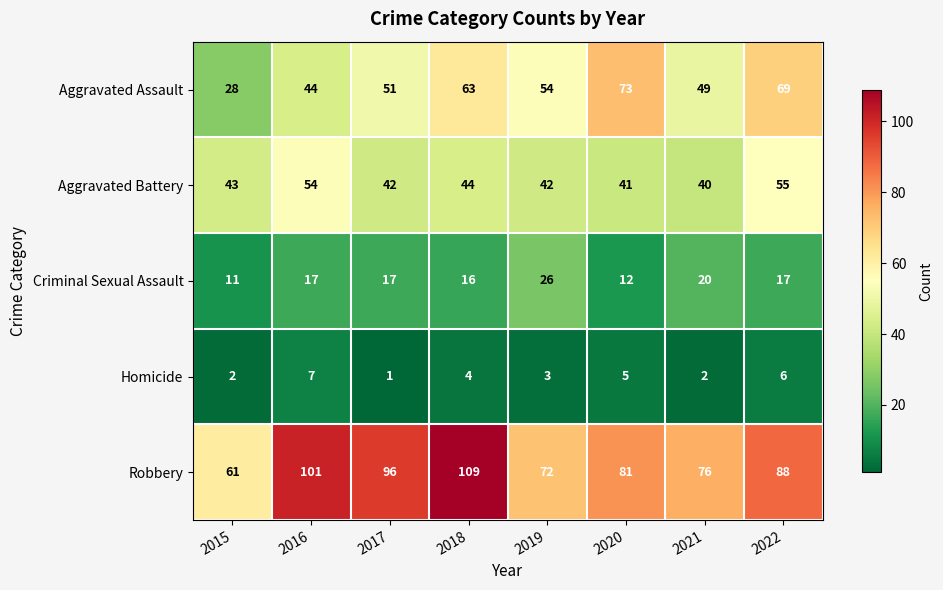

Between 2016 and 2019, which series saw the biggest shift?

Robbery